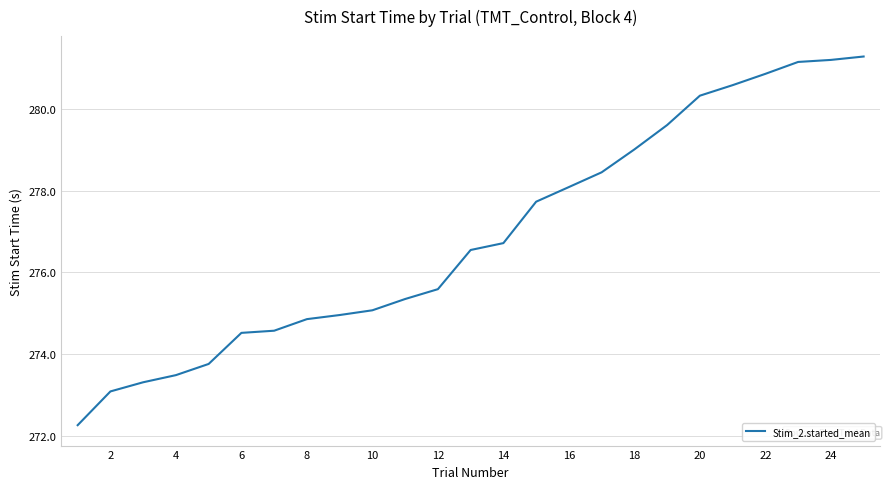

What is the average value?

276.9